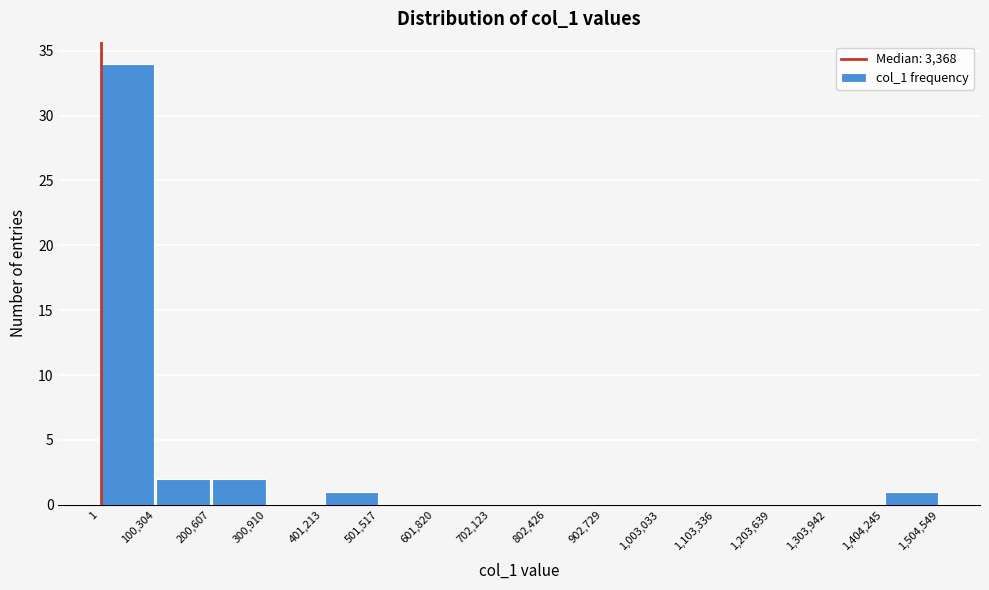

How tall is the bar that spans 200,607 to 300,910 on the x-axis? The values are not printed on the chart, so give them approximately, as read against the axis.

2